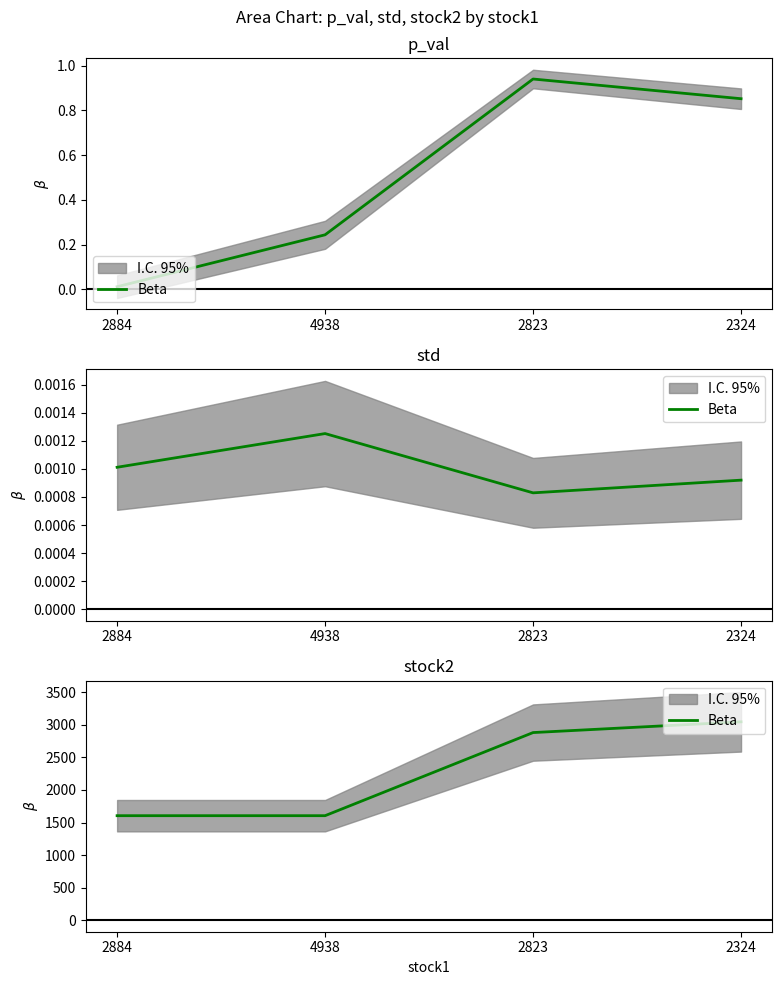

What is the label of the 4th point from the right?

2884